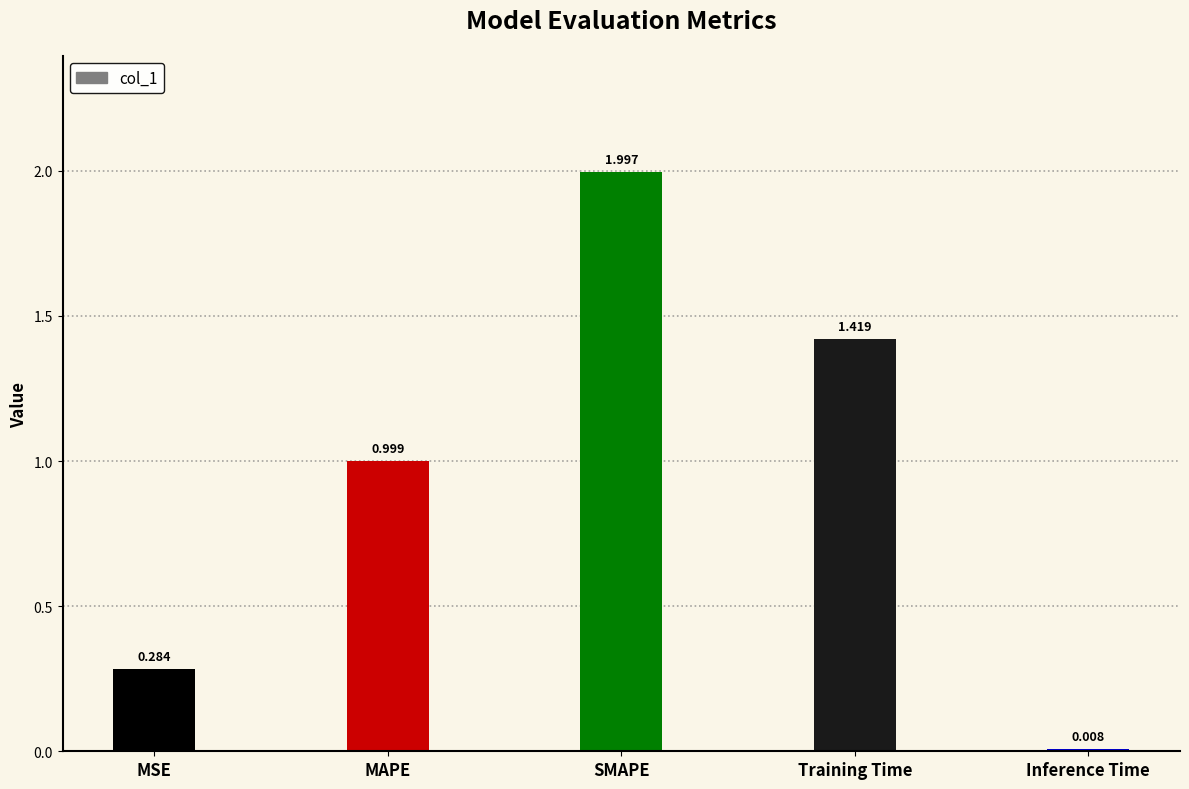

What is the sum of the values at MAPE and SMAPE?

3.0